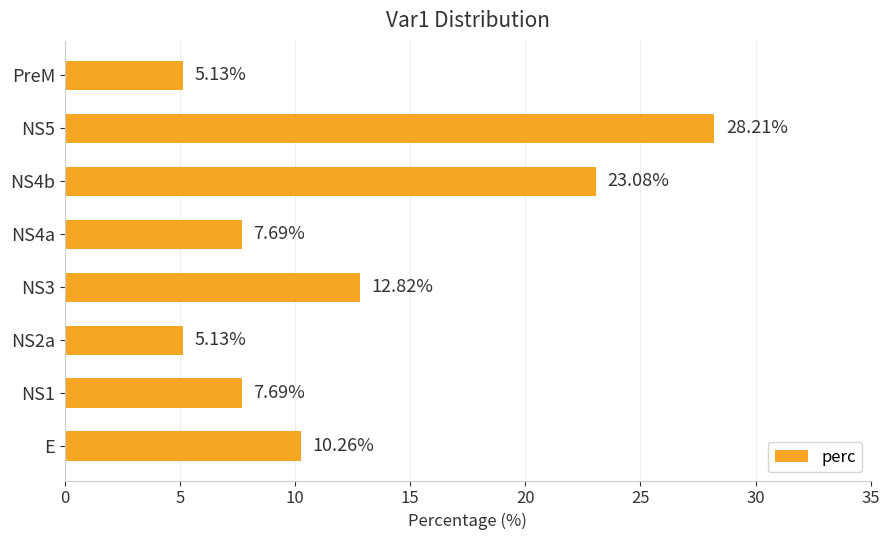

What is the average value?

12.5